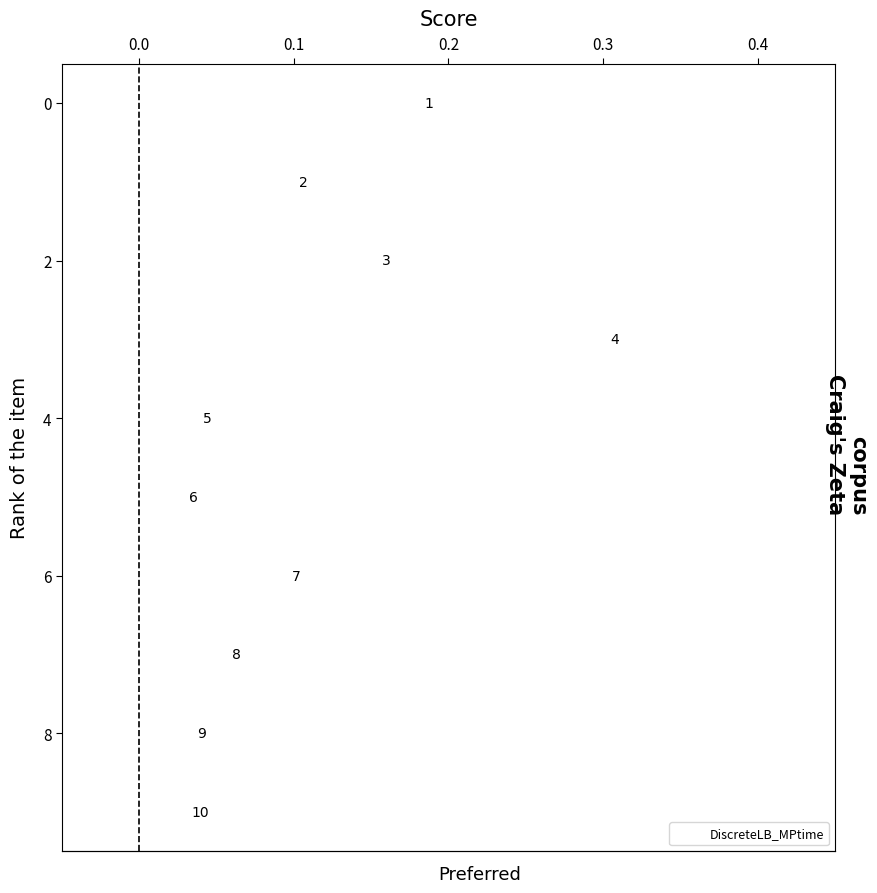

What Y value in the scatter plot is closest to 4?

4